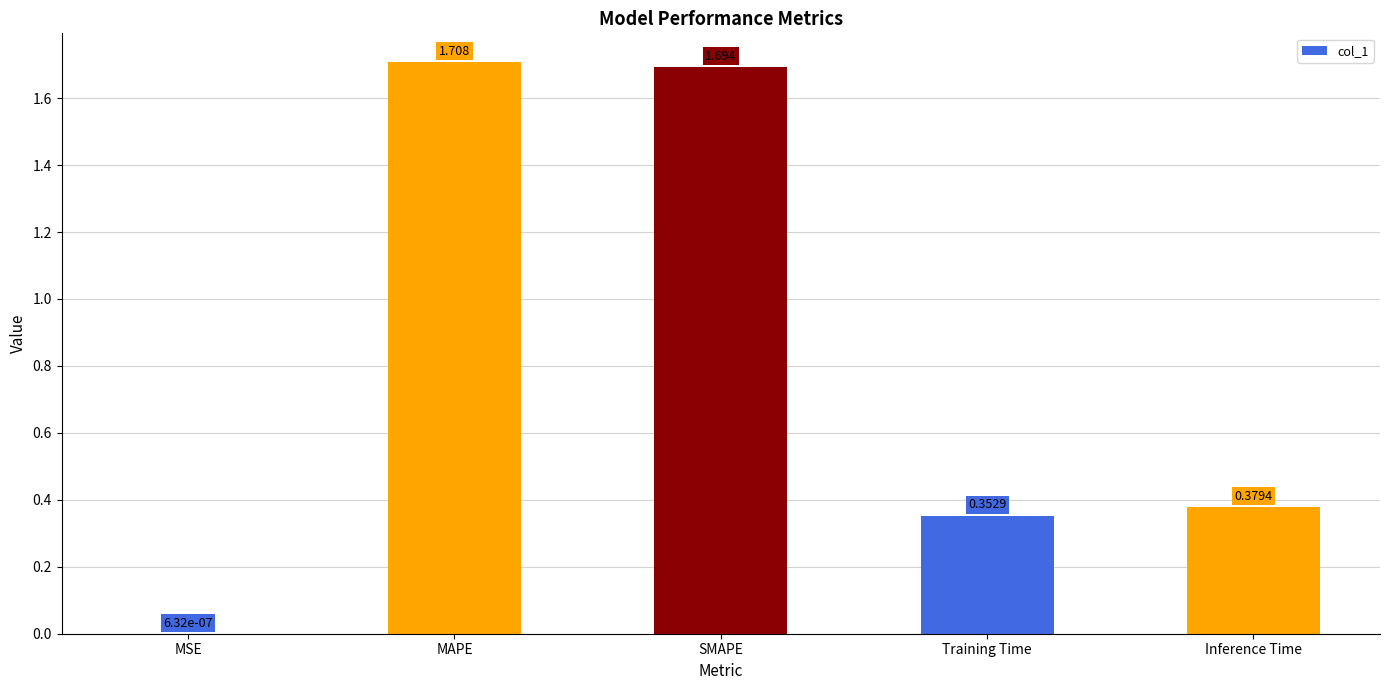

Which has a higher value, Inference Time or MSE?

Inference Time